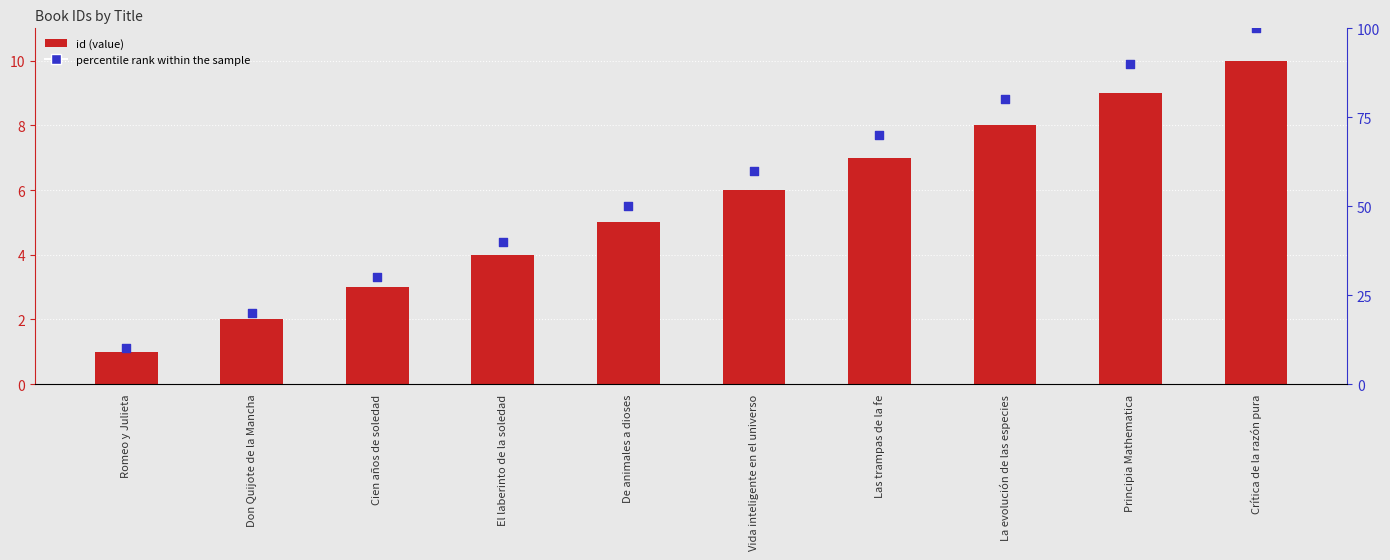

Which series contains the lowest Y value?

id